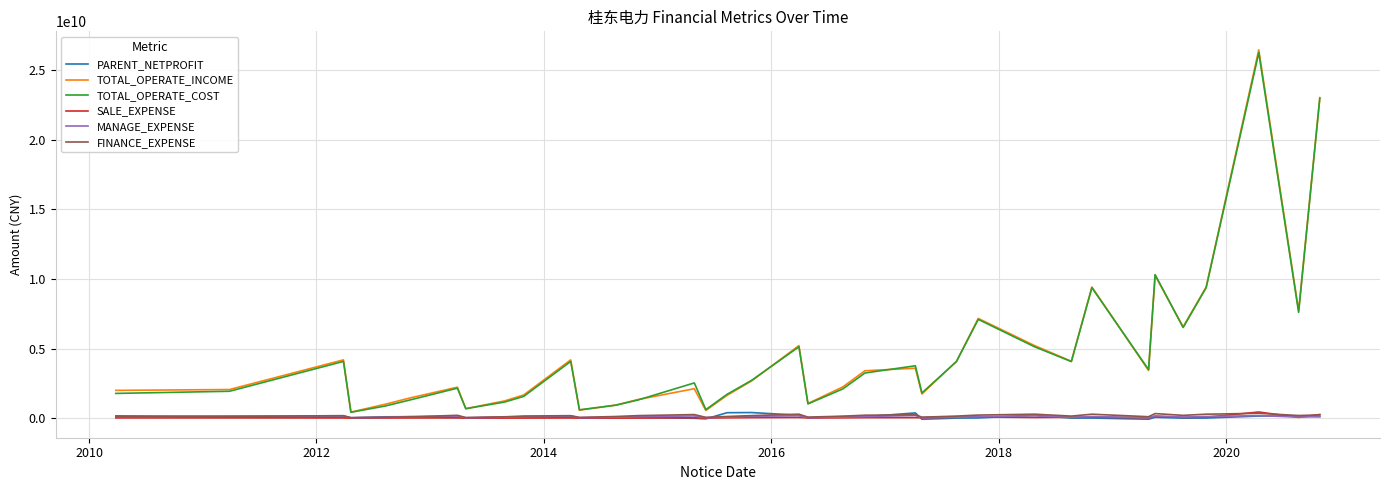

Which series has the largest range (max minus min)?

TOTAL_OPERATE_INCOME